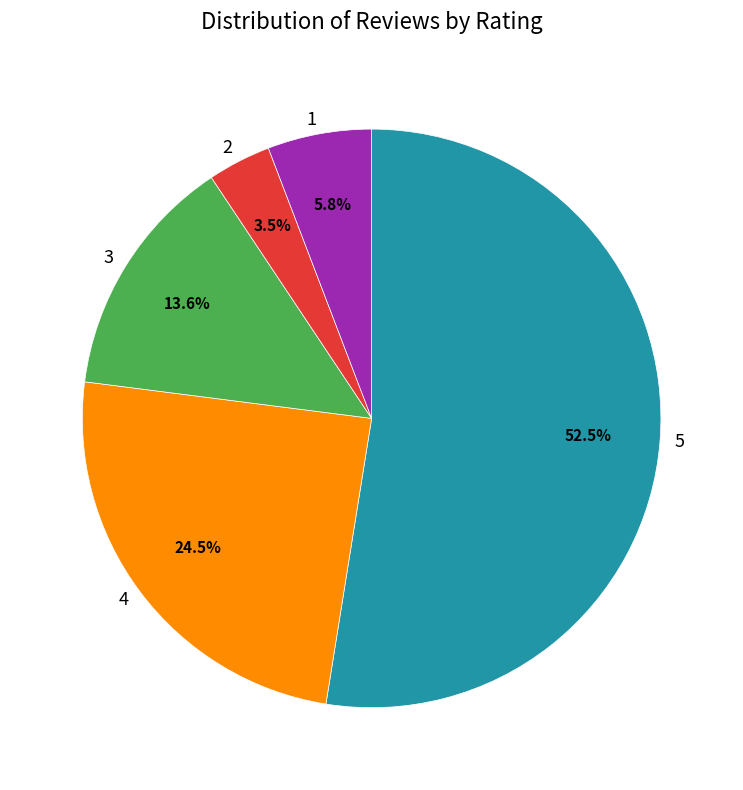

What is the largest slice in the pie chart?

5